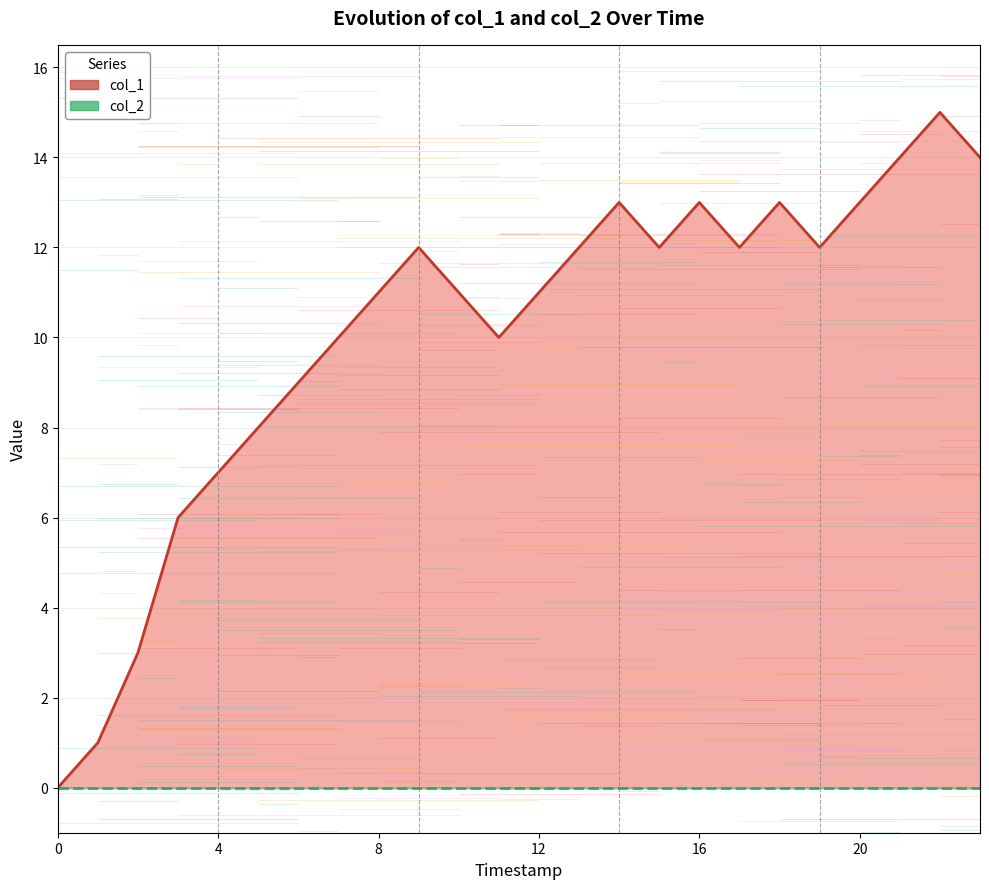

List the series in order of their peak value, lowest first.

col_2 trend, col_1 trend